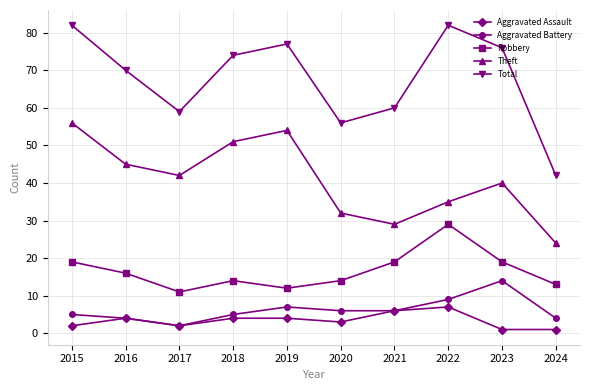

The Robbery series shows 9 at 2022. True or false?

False